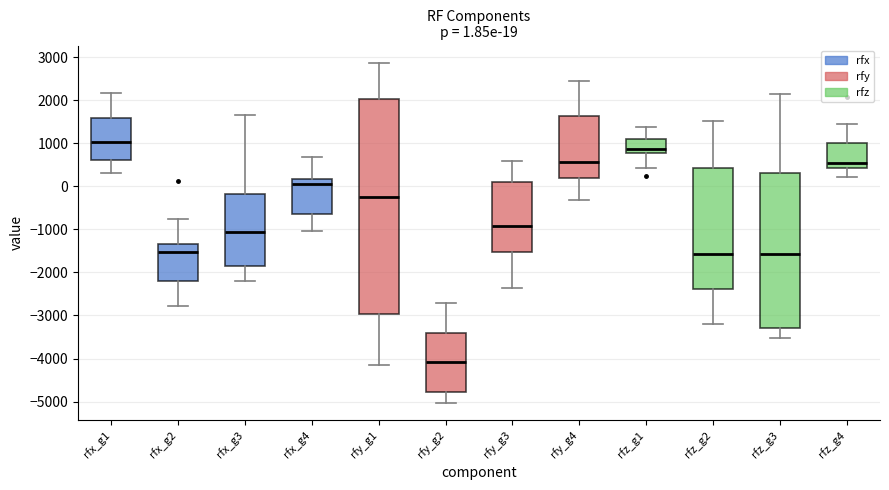

Comparing the boxes themselves (not the whiskers), which one is the tallest?

rfy_g1